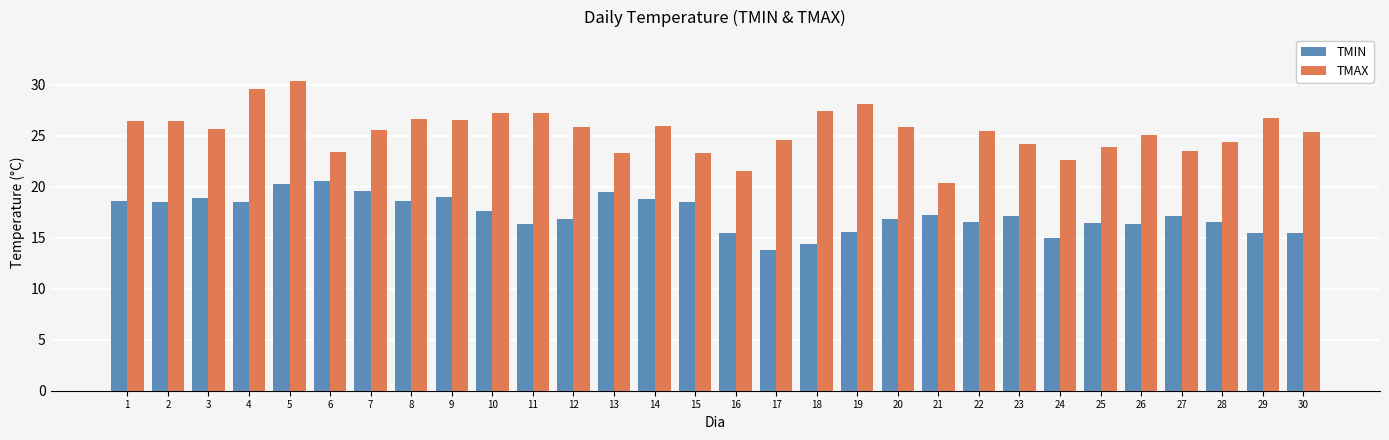

Which series changed the most between 5 and 19?

TMIN